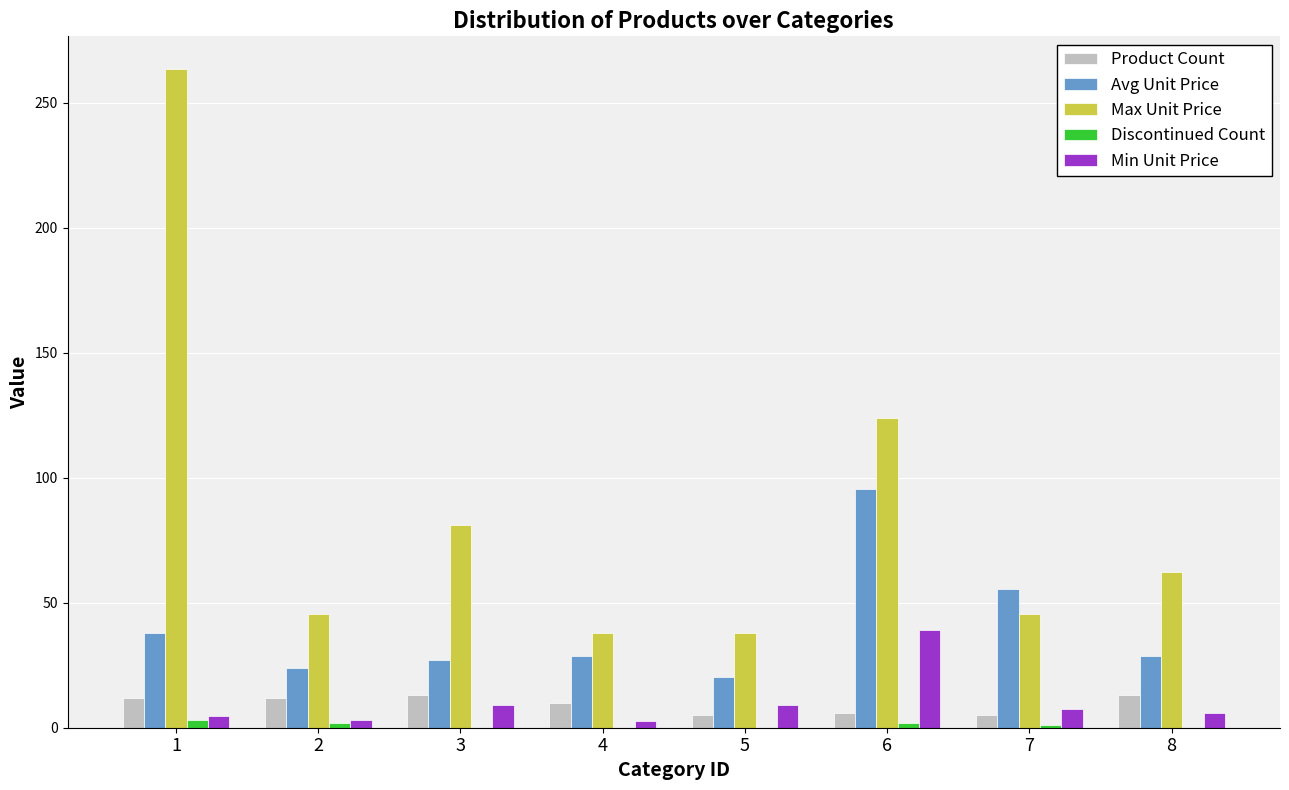

True or false: Product Count has a value of 5.0 at 5.

True